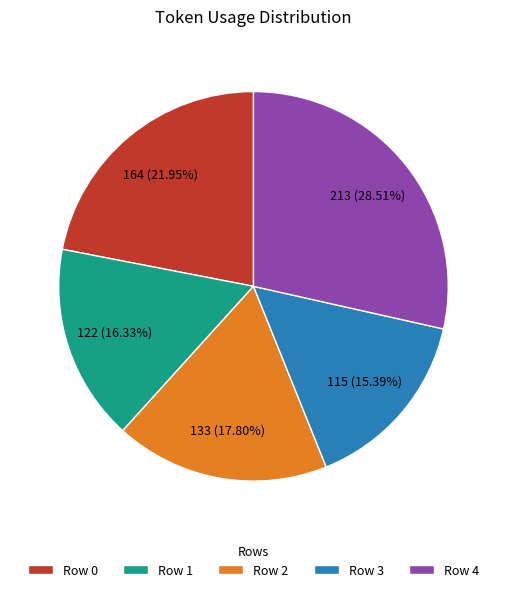

Does any single category account for the majority?

No